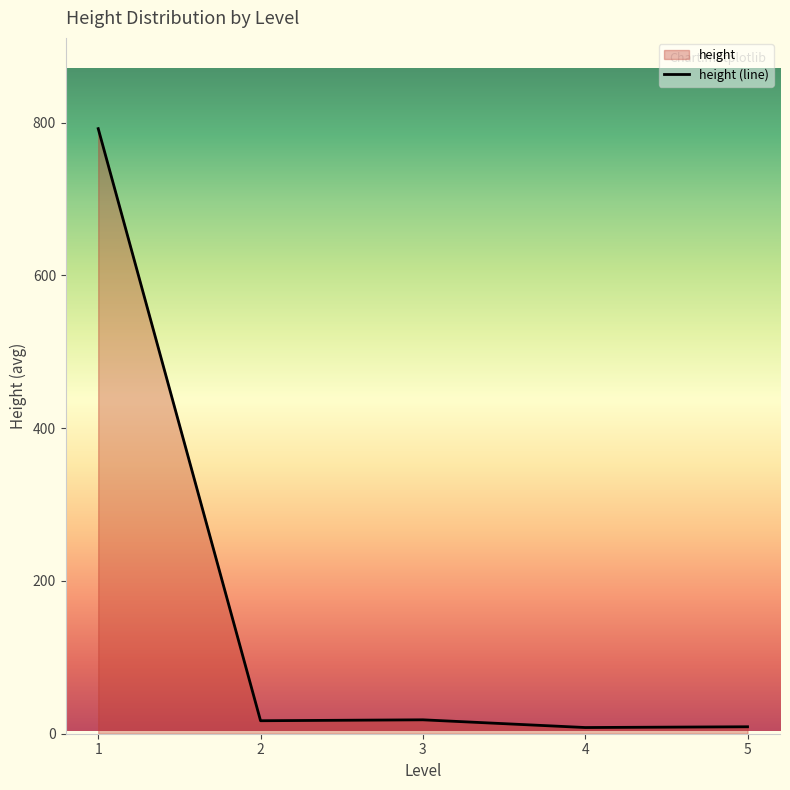

True or false: the data shows 40 at 2.

False